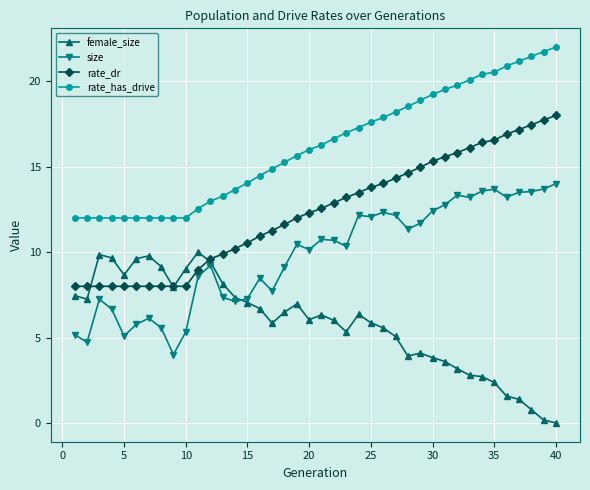

What is the lowest value of the rate_has_drive series?

12.0